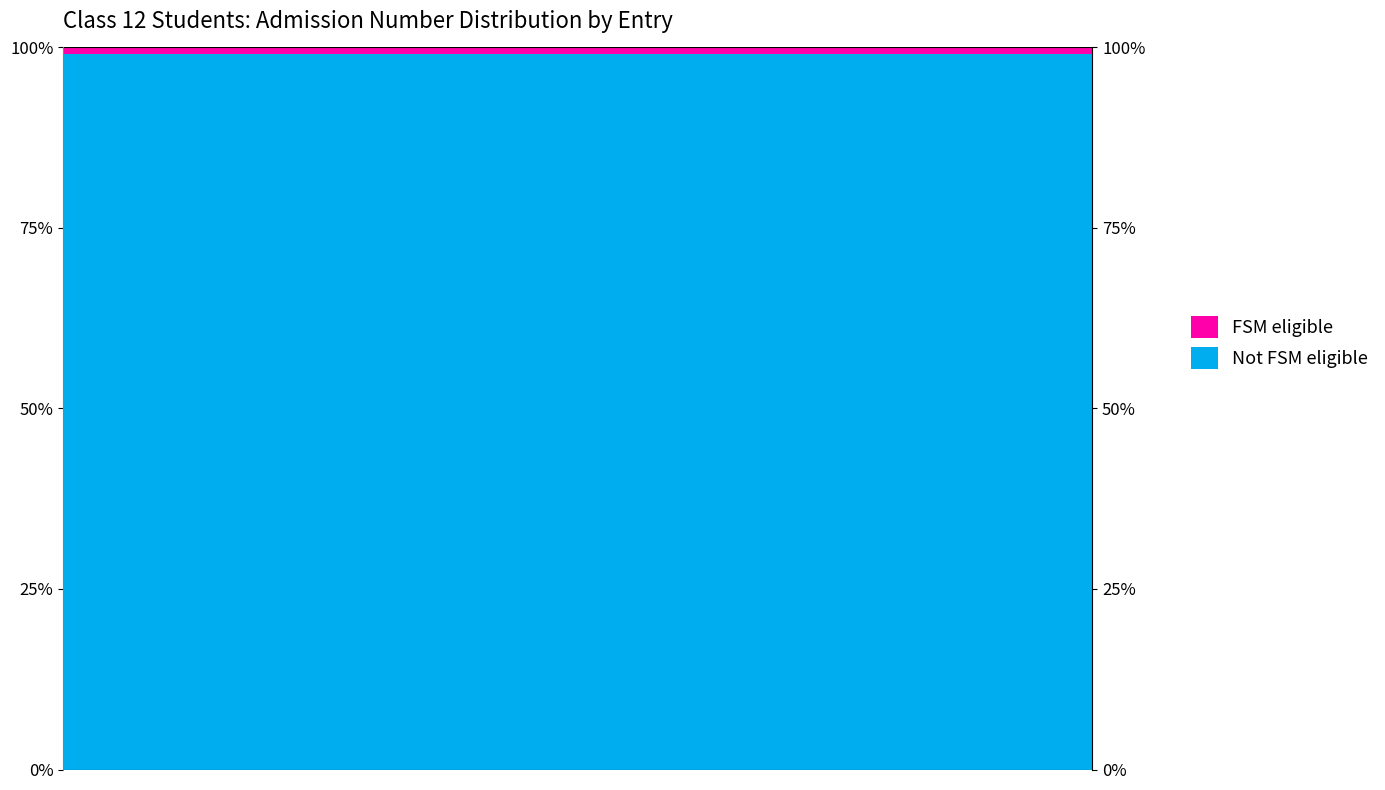

Rank the series by their maximum value, from lowest to highest.

FSM eligible, Not FSM eligible